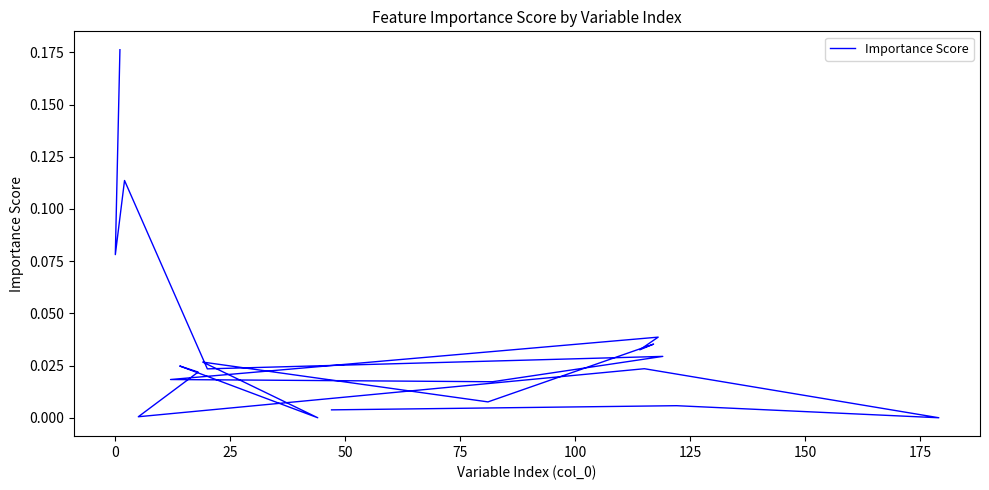

How many points are higher than both their immediate neighbors (excluding endpoints)?

8